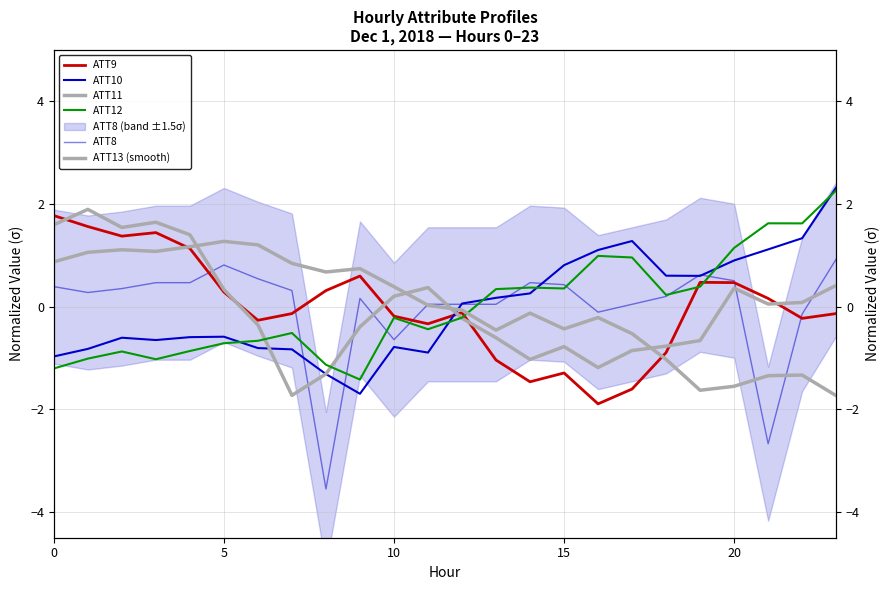

Where does the ATT10 series first go above 0?

12